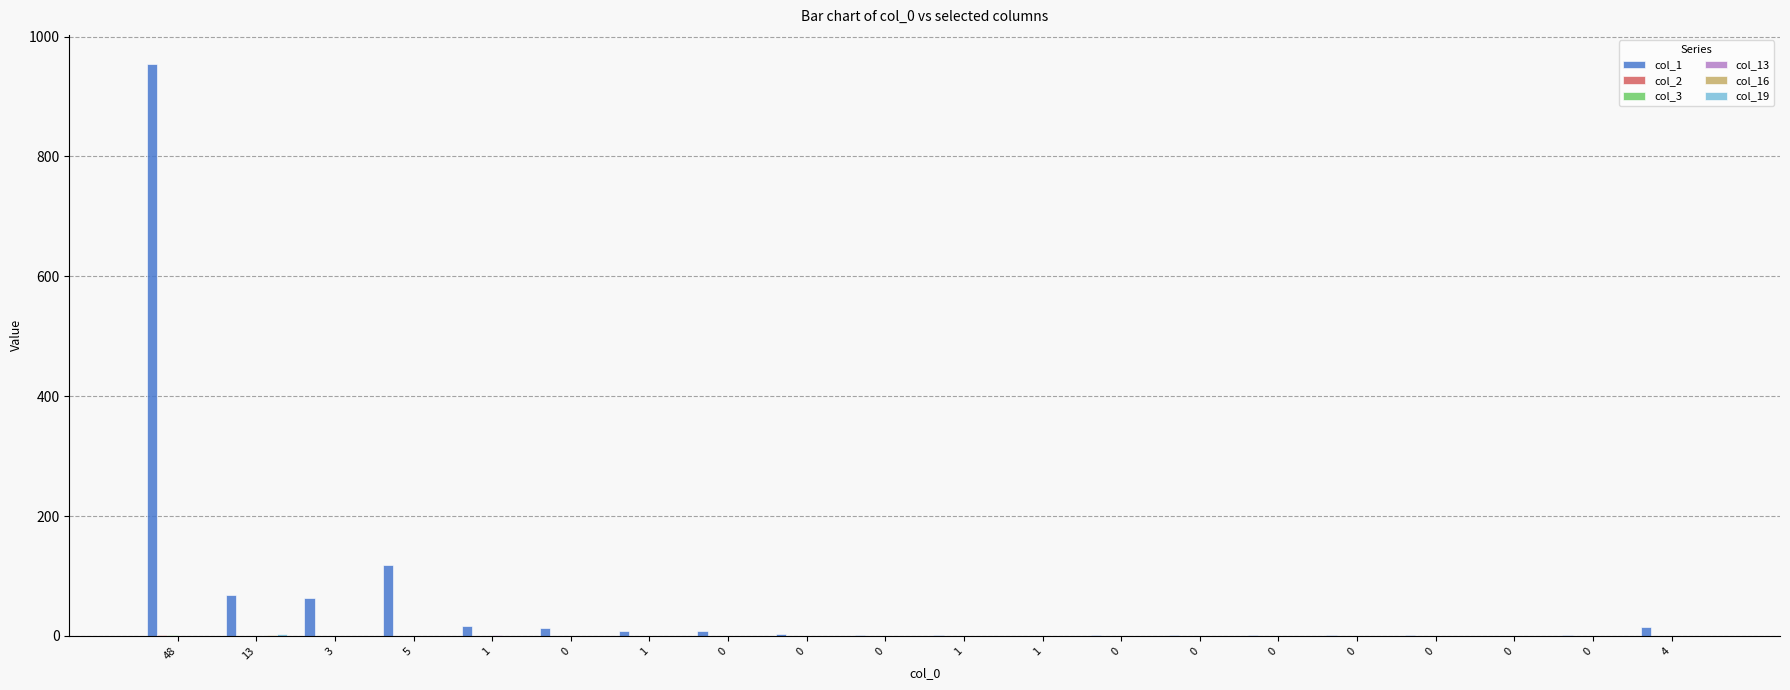

Reading right to left, transcribe all the data shown in this chart.

col_1: 15	1	0	2	1	2	2	1	0	1	2	3	9	8	13	17	118	63	68	955
col_2: 0	0	0	0	0	0	0	0	0	0	0	0	0	0	0	0	0	0	0	2
col_3: 0	0	0	0	0	0	0	0	0	0	0	0	0	0	0	0	0	0	0	1
col_13: 0	0	0	0	0	0	0	0	0	0	0	0	0	0	0	1	0	0	0	0
col_16: 0	0	0	0	0	0	0	0	0	0	0	0	0	0	0	0	0	0	1	0
col_19: 0	0	0	0	0	0	0	0	0	0	0	0	0	0	0	0	0	0	3	0